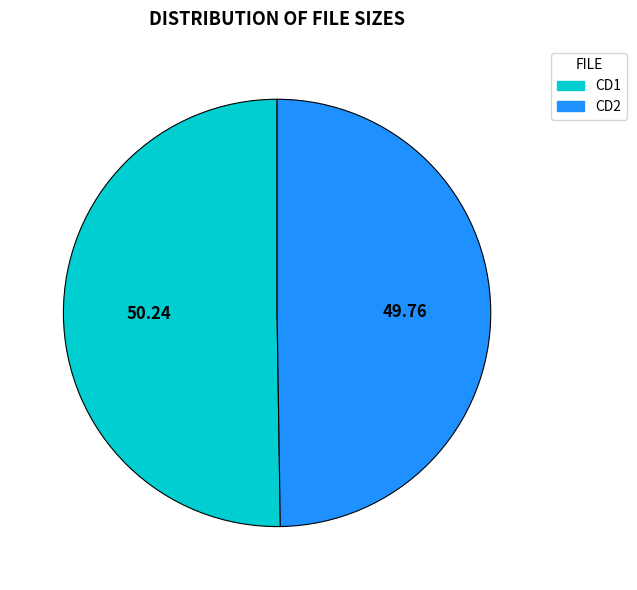

Count the number of slices in the pie.

2